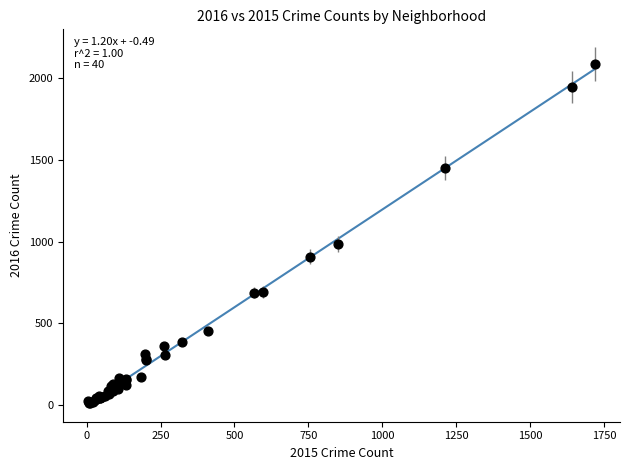

What Y value in the scatter plot is closest to 1048?

983